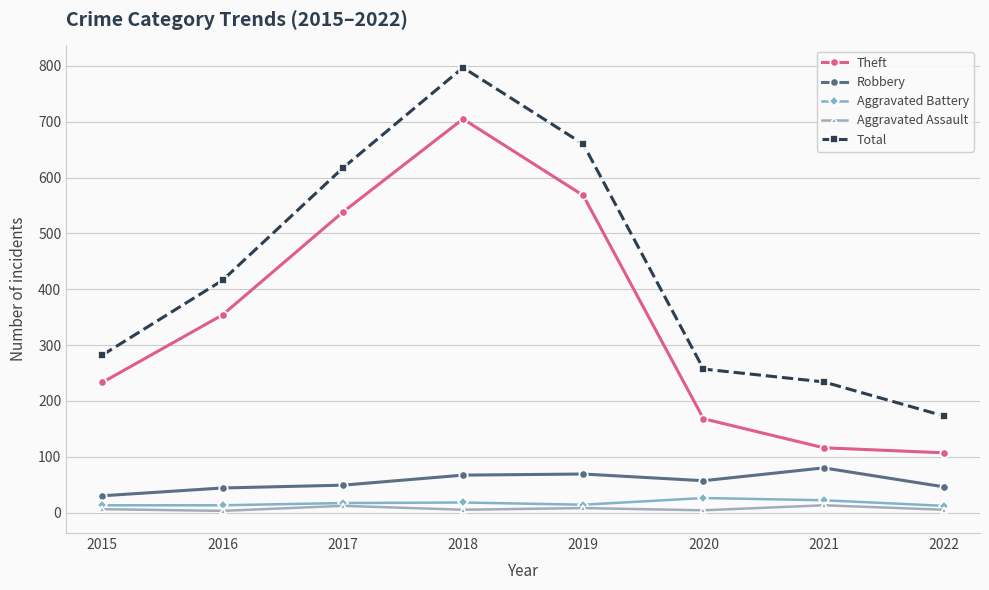

What is the value of the Robbery point at the 7th from the left?

80